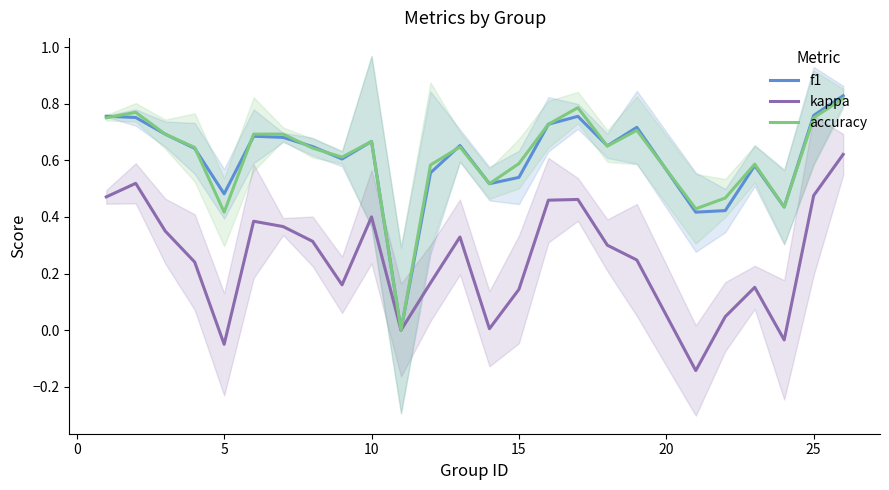

True or false: accuracy has more than 1 interior local peaks.

True